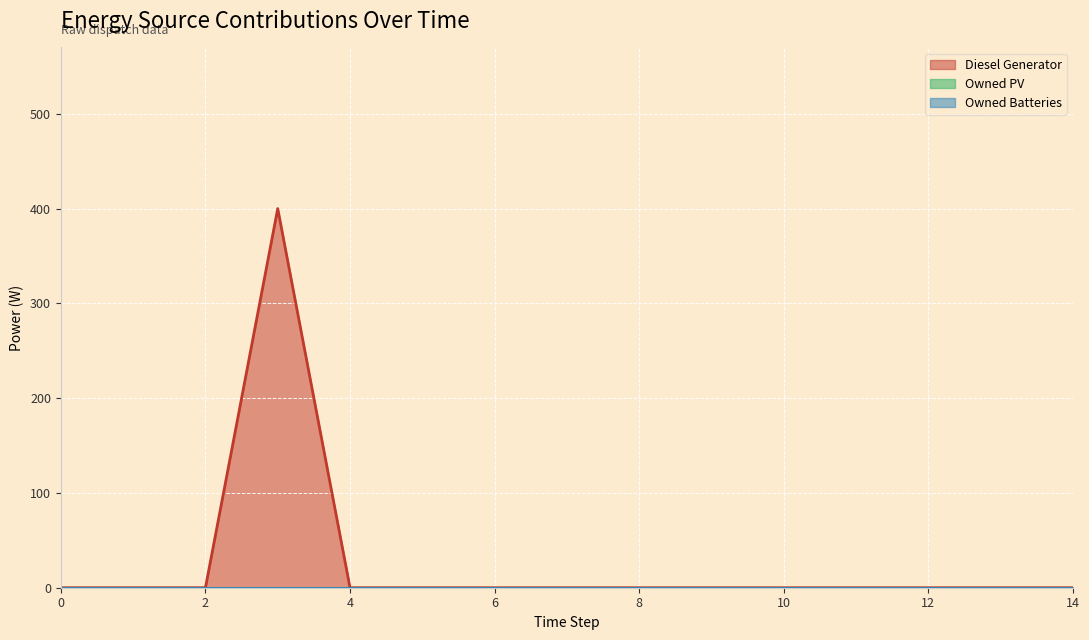

Which series has the largest total across all categories?

Diesel Generator